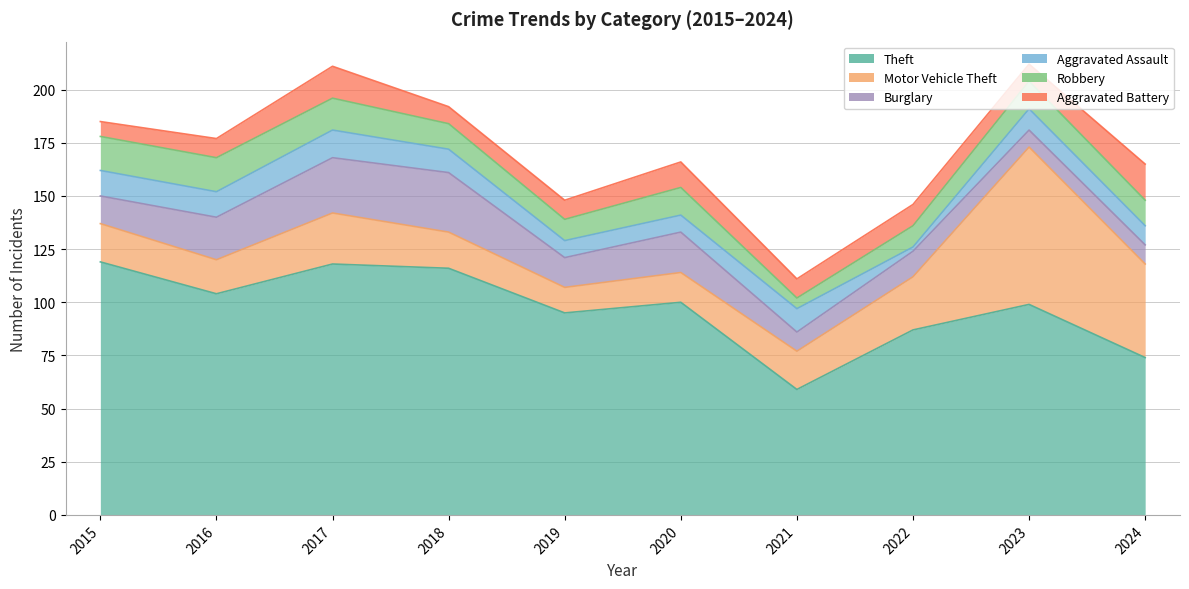

Which category has the highest value in the Burglary series?

2018